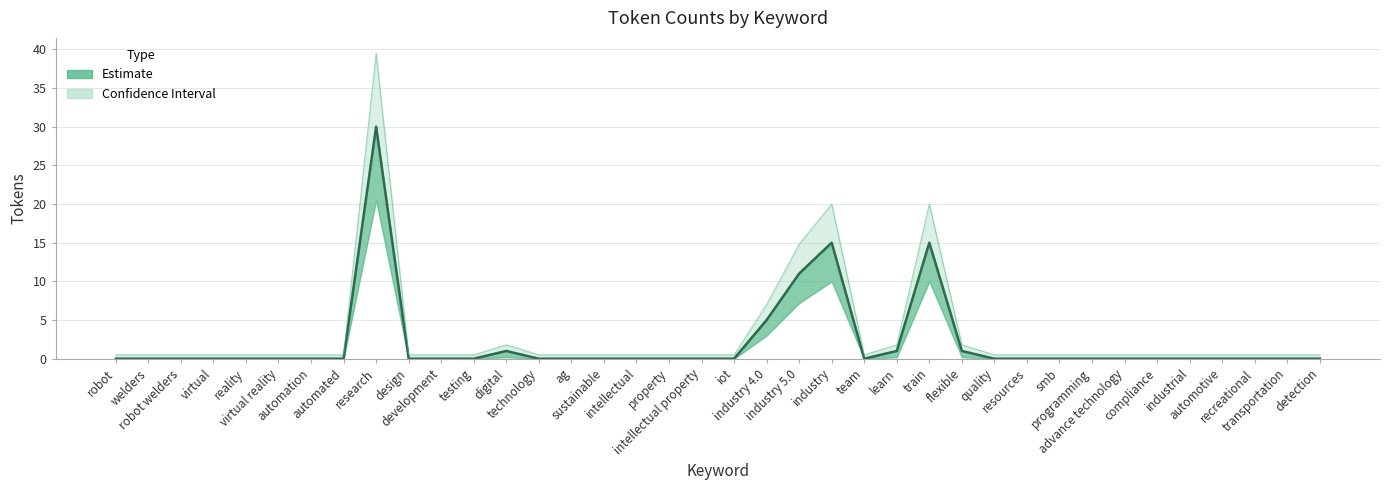

How many lines are shown in the chart?

1